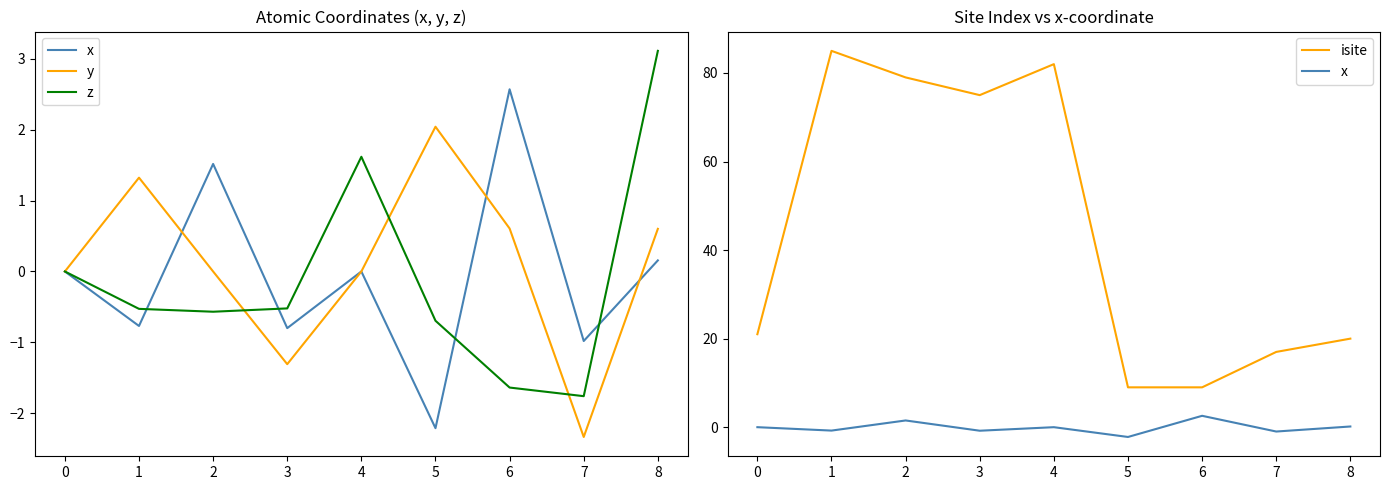

Rank the series by their maximum value, from lowest to highest.

y, x, z, isite